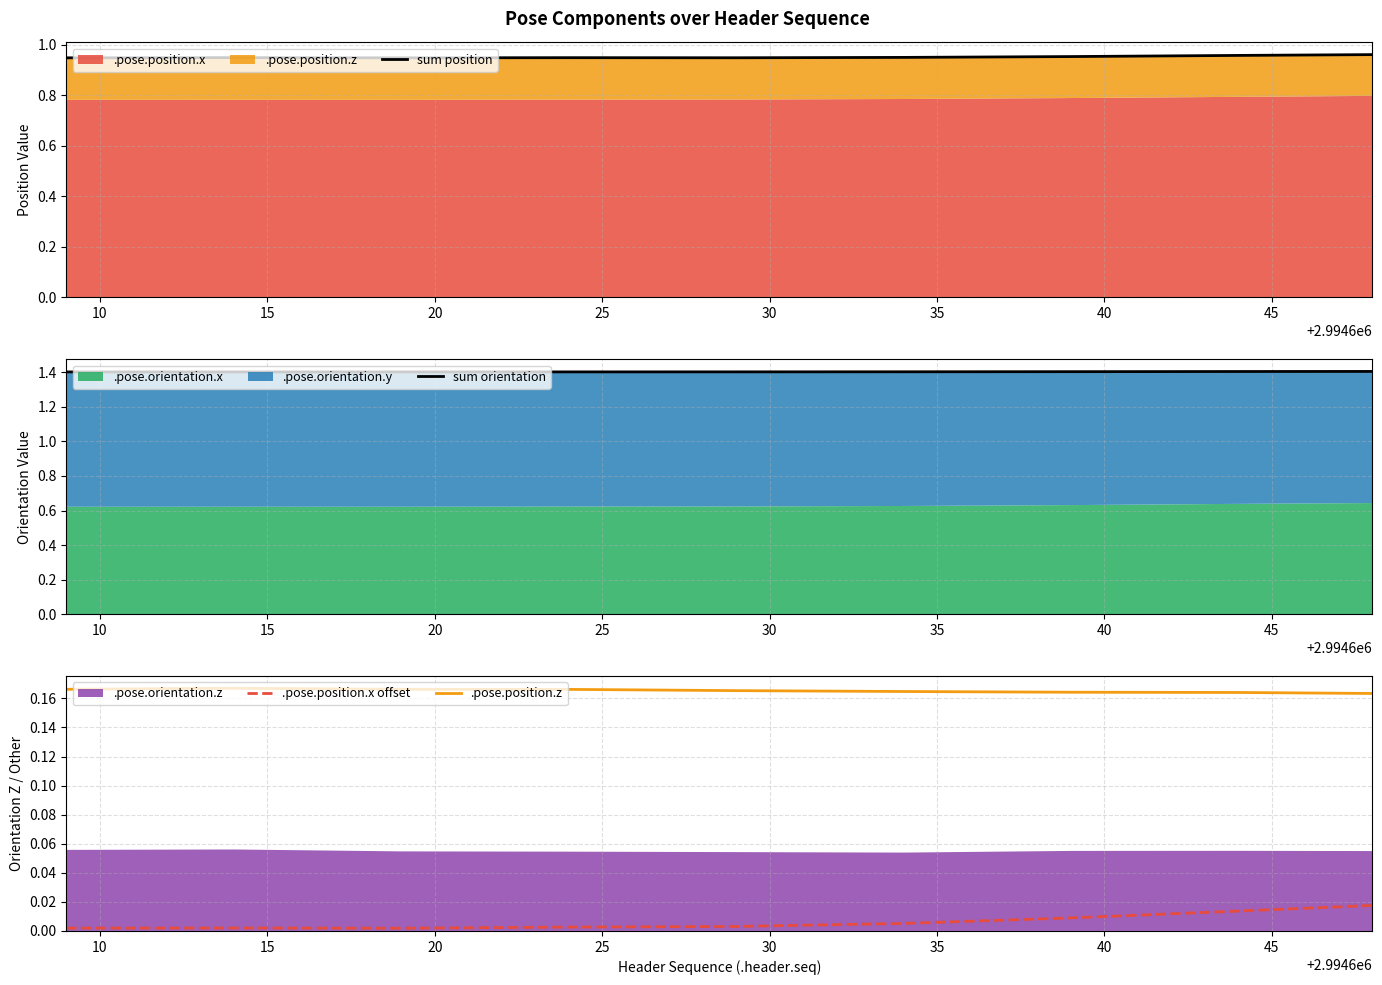

How many data points does each series have?

9